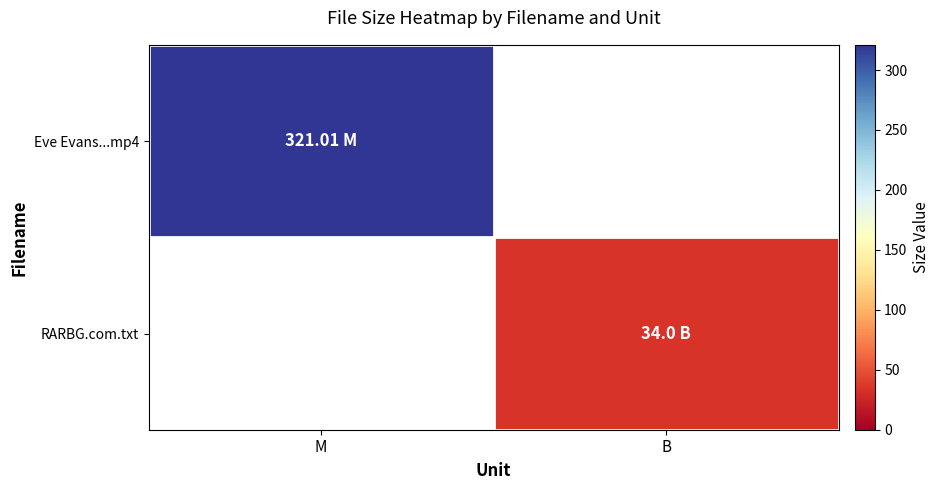

Which has a higher value, B or M?

M